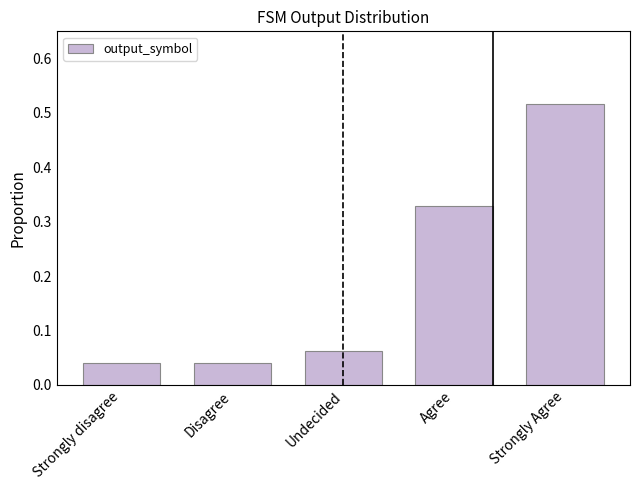

Does the chart contain any negative values?

No